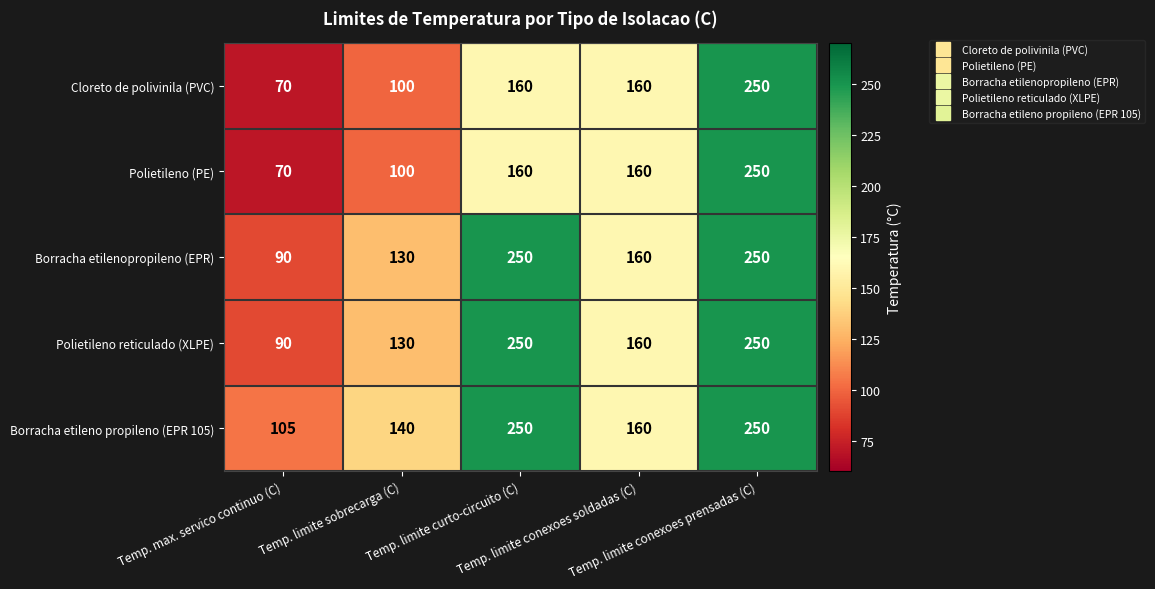

What is the smallest value displayed?

70